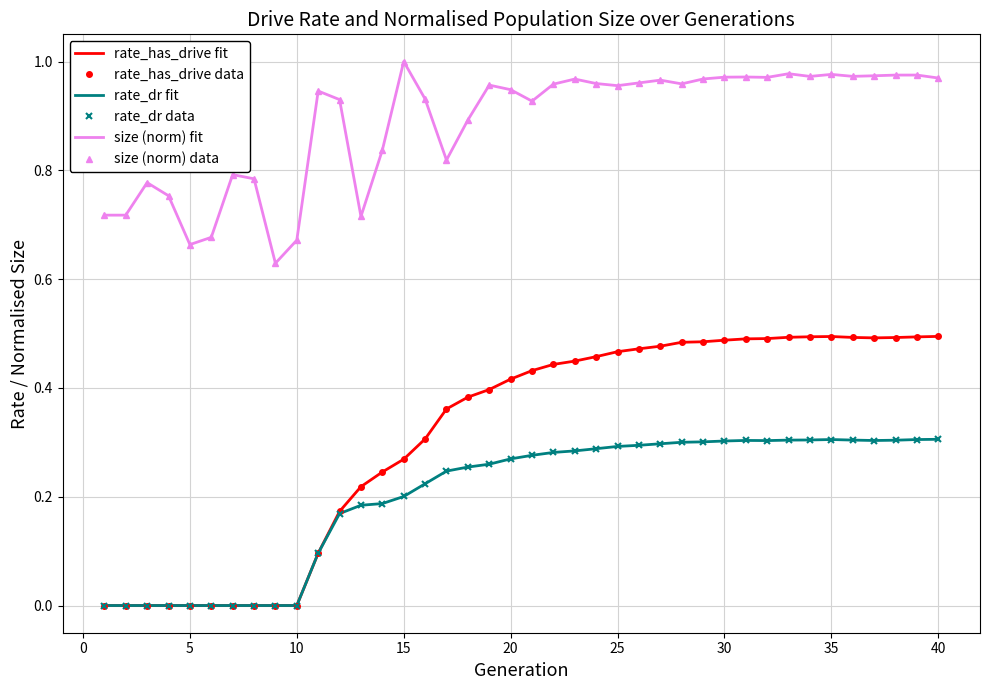

How many interior local valleys does the rate_dr data series have?

2